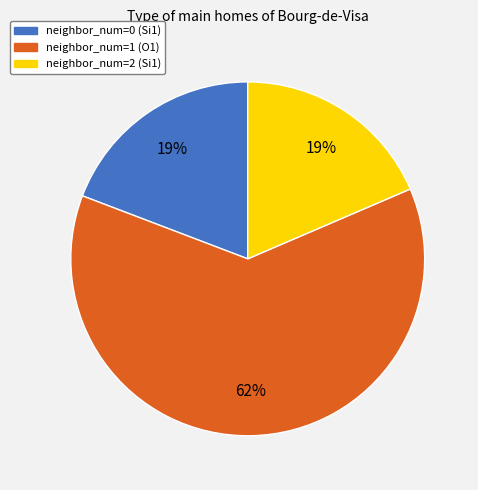

Which slice is the largest?

neighbor_num=1 (O1)